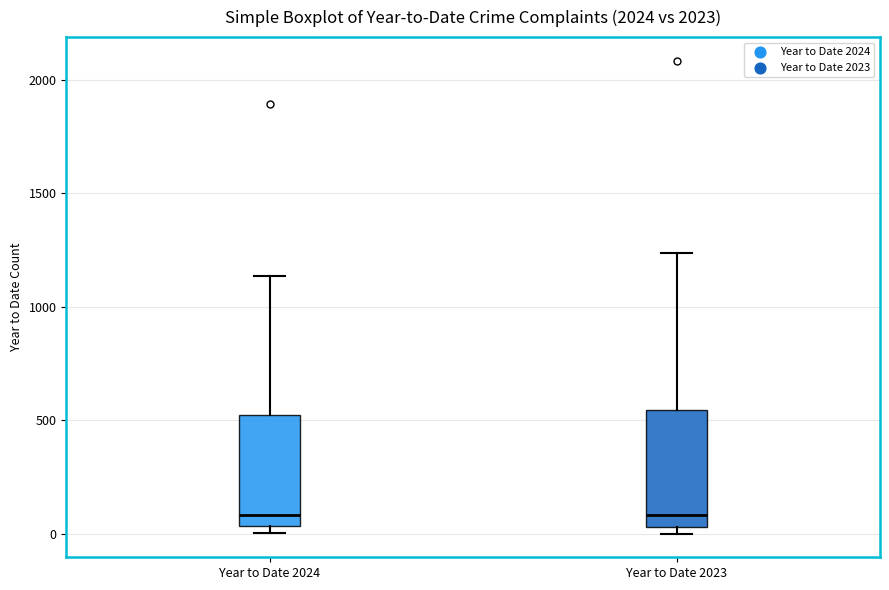

Reading left to right, read every box against the y-axis: the position of its median line, the range the box covers, and the ends of its whiskers. The values are not printed on the chart, so give them approximately, as read against the axis.

Year to Date 2024: median 100, box 50 to 500, whiskers 0 to 1150
Year to Date 2023: median 100, box 50 to 550, whiskers 0 to 1250